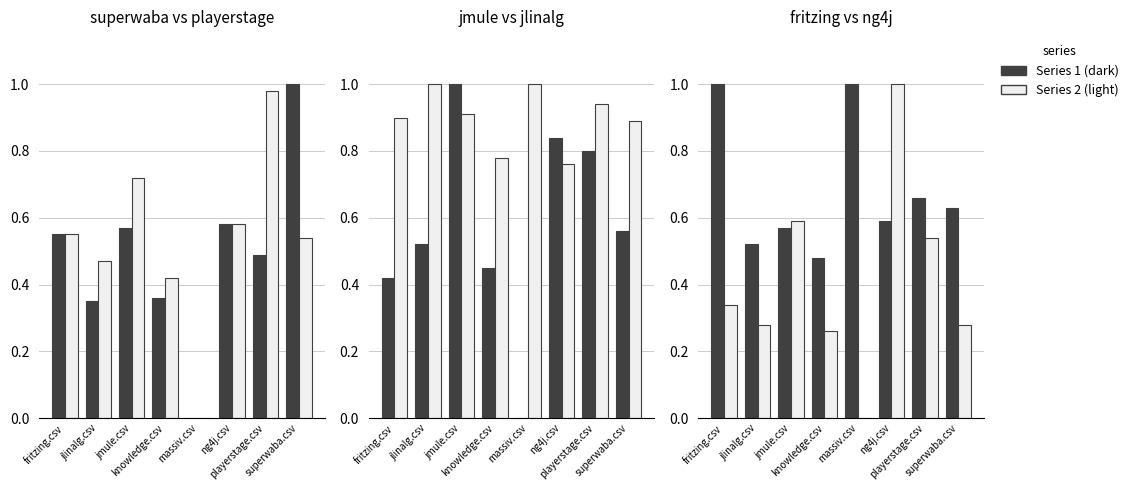

Is it true that playerstage.csv equals 0.2 at superwaba.csv?

False